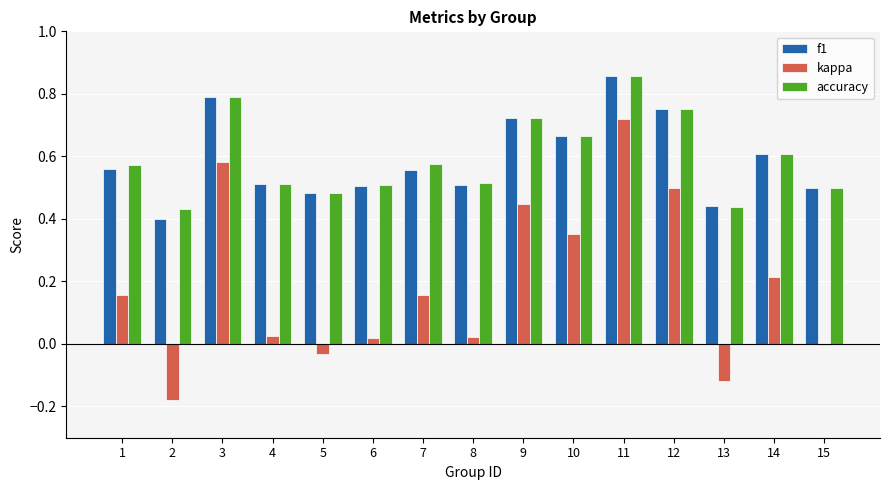

Is the value of kappa at 9 greater than the value of accuracy at 6?

No